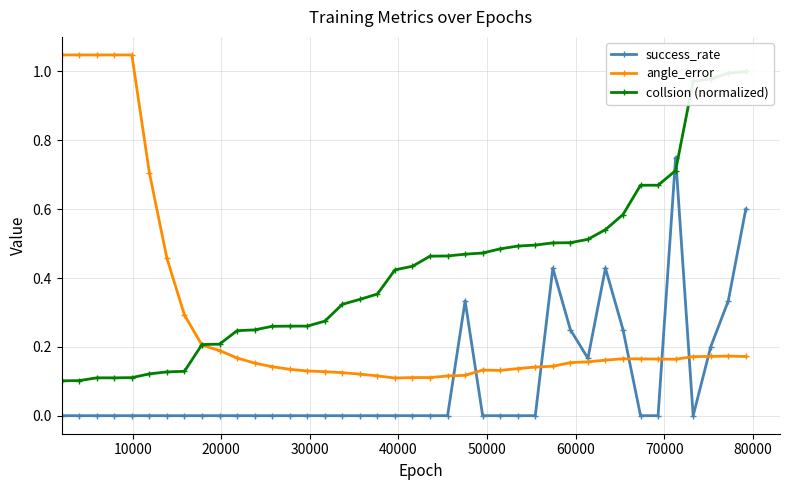

True or false: angle_error has more than 1 points higher than both neighbors.

True